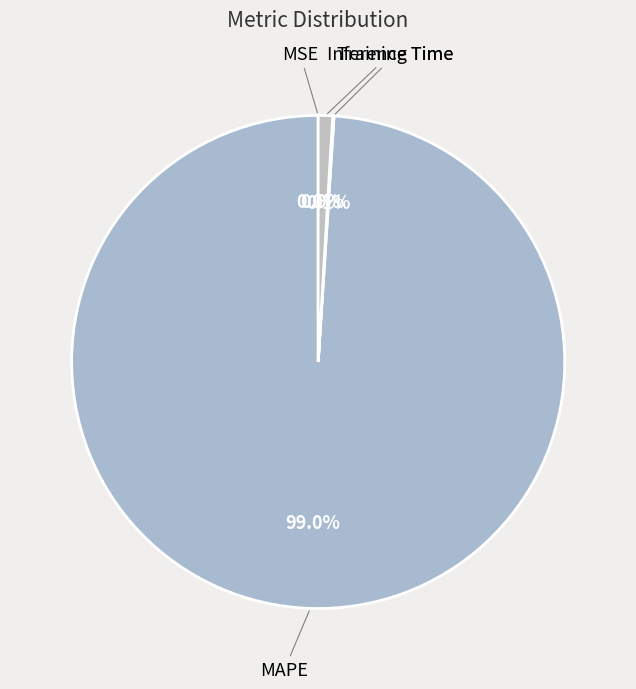

Which category accounts for the majority?

MAPE